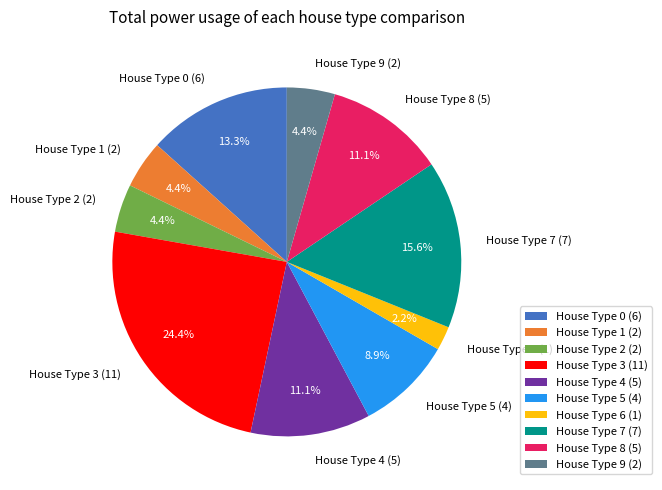

Which category has the smallest portion of the pie?

House Type 6 (1)